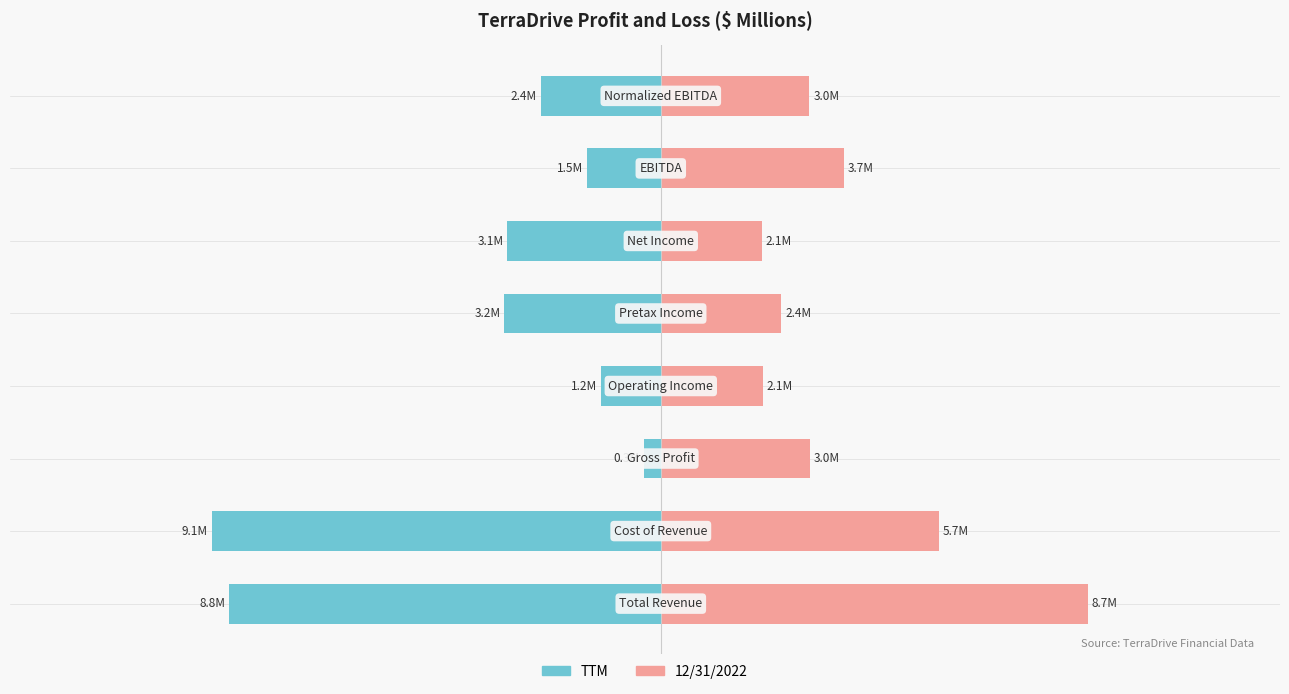

List the labels in order of 12/31/2022 value, largest first.

0, 1, 6, 2, 7, 4, 3, 5